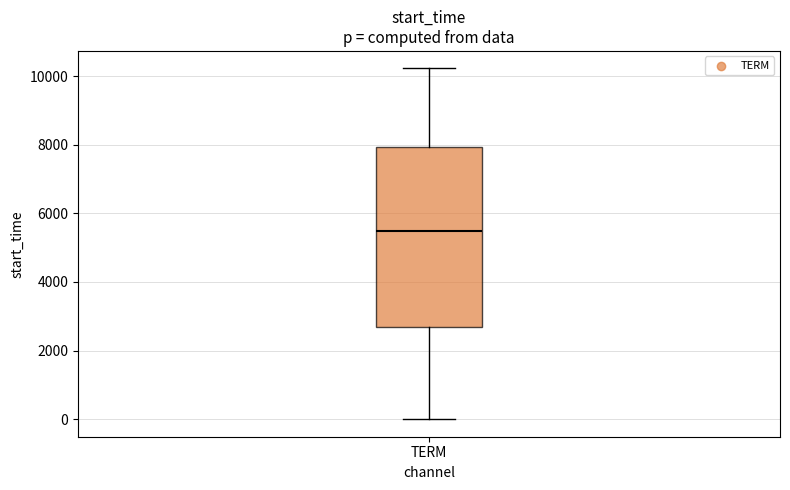

Where does the upper whisker of the box for TERM end on the y-axis? The values are not printed on the chart, so give them approximately, as read against the axis.

10200